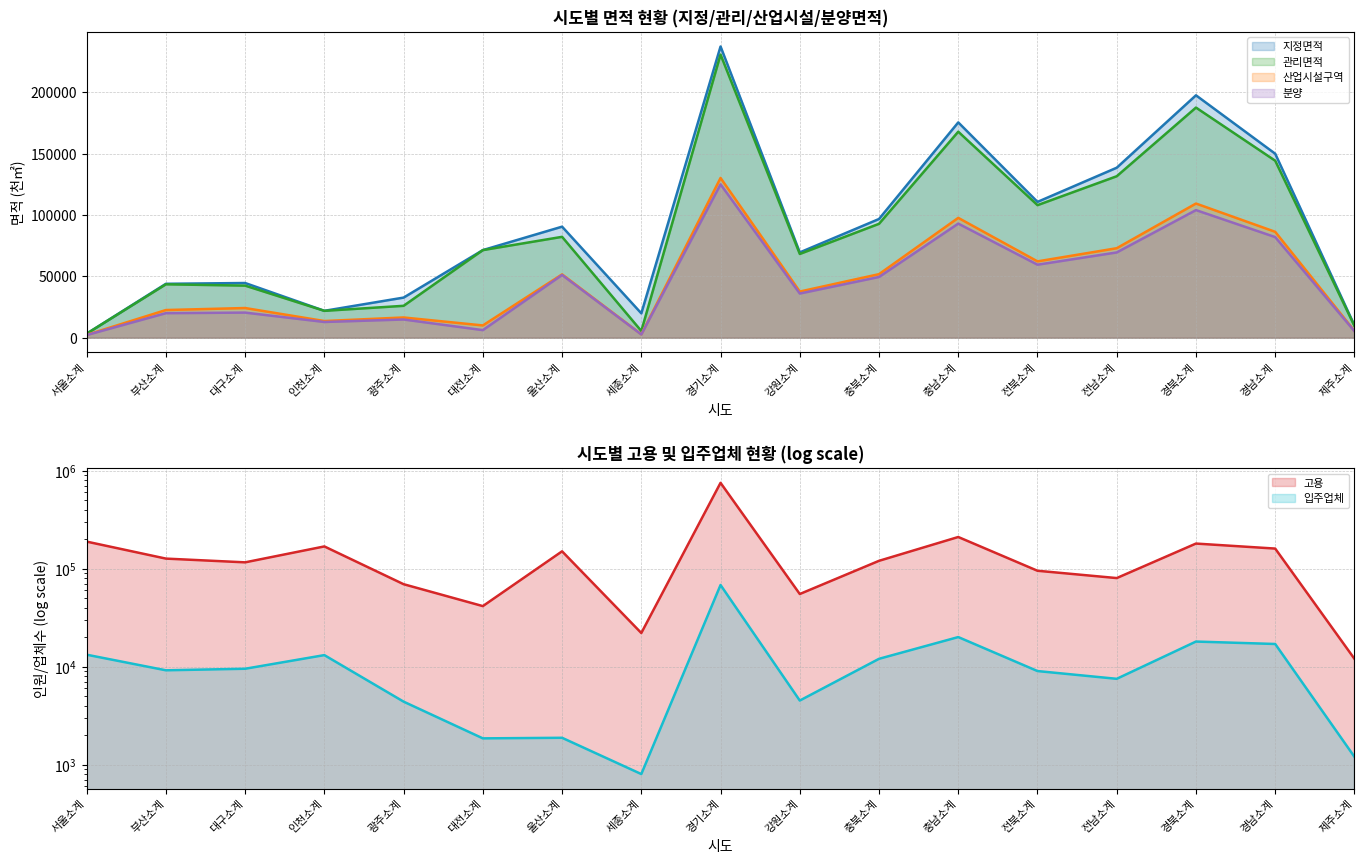

What are all the series names shown in the legend?

지정면적, 관리면적, 산업시설구역, 고용, 분양, 입주업체